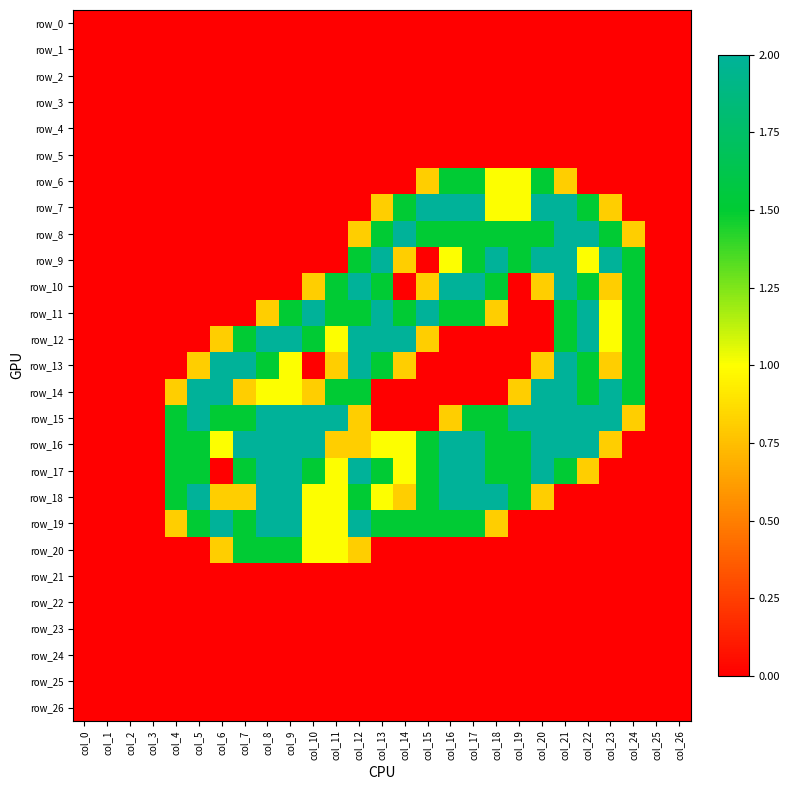

At which label does row_21 reach its minimum?

col_0